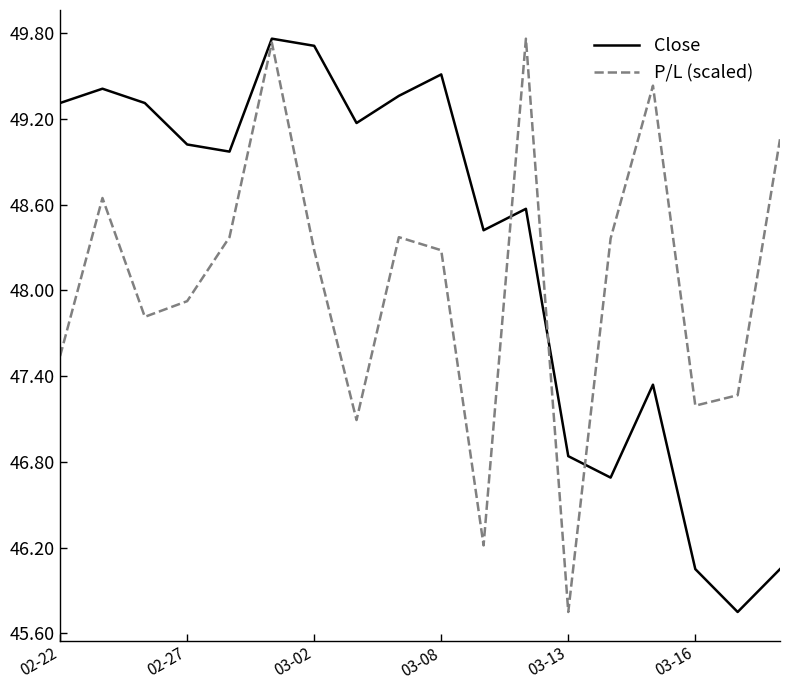

Rank the series by their average value, from lowest to highest.

P/L (scaled), Close